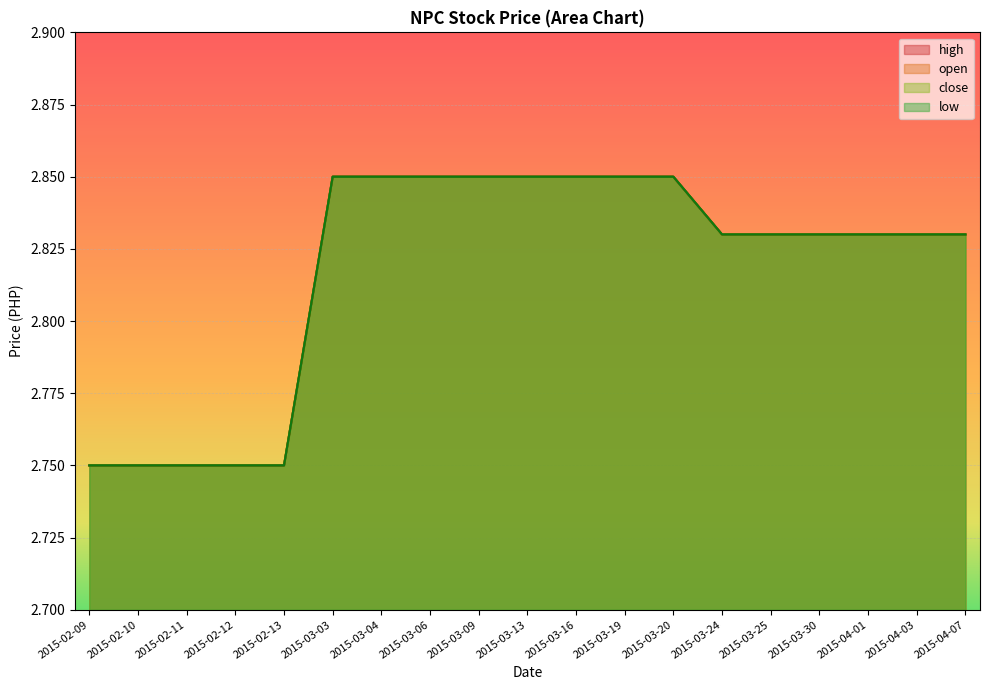

What is the value of the high point at the 13th from the left?

2.9